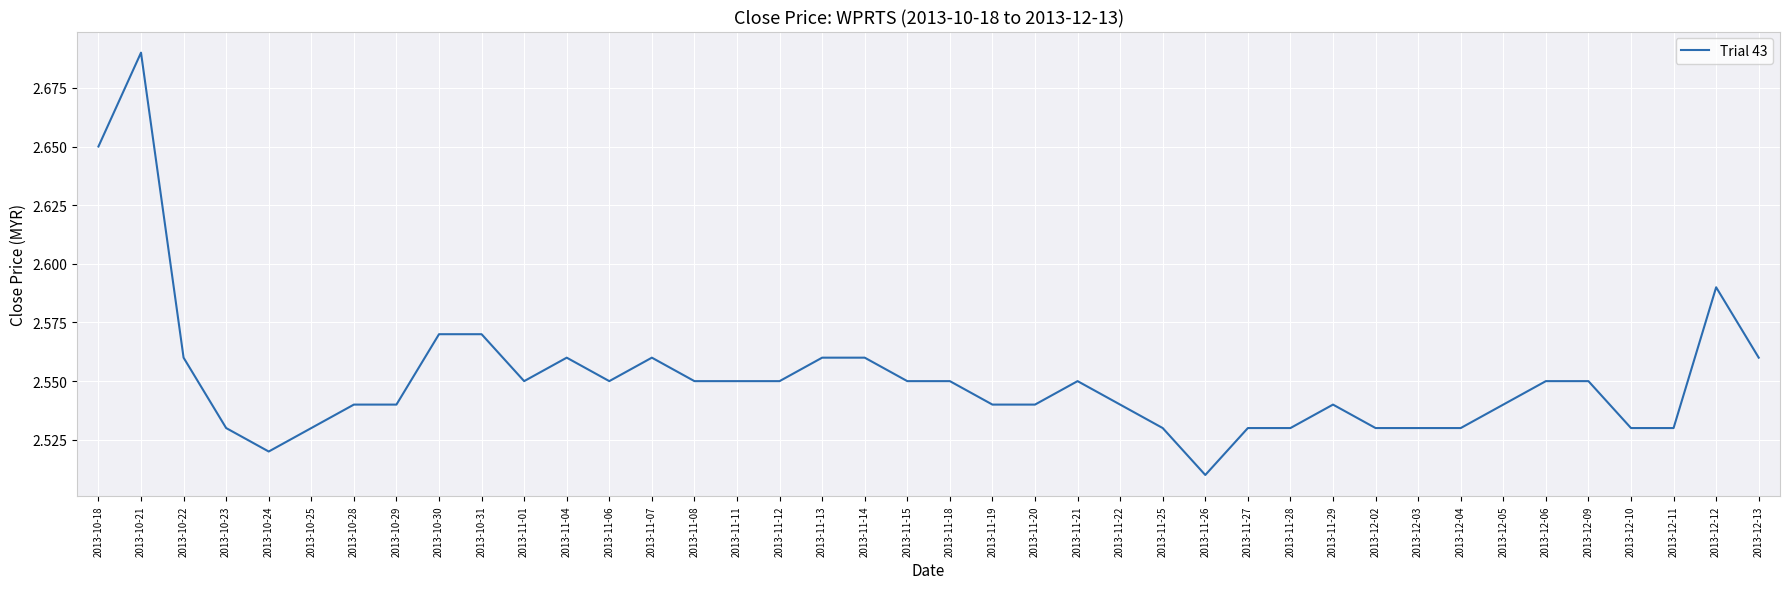

How many distinct data groups are displayed?

1